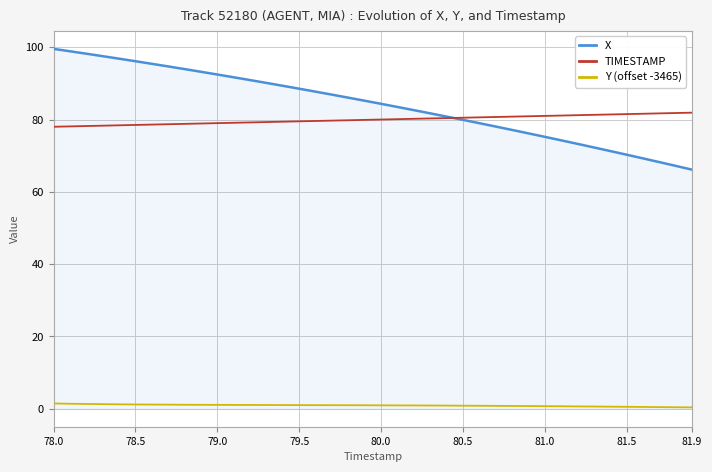

Which series has the widest spread of values?

X